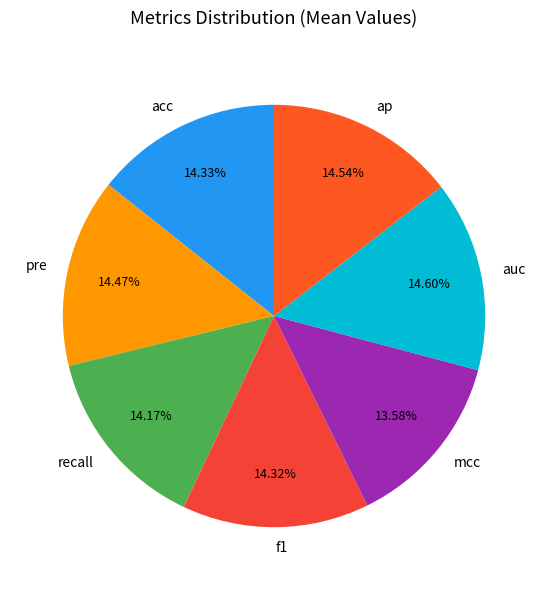

How many slices are in this pie chart?

7